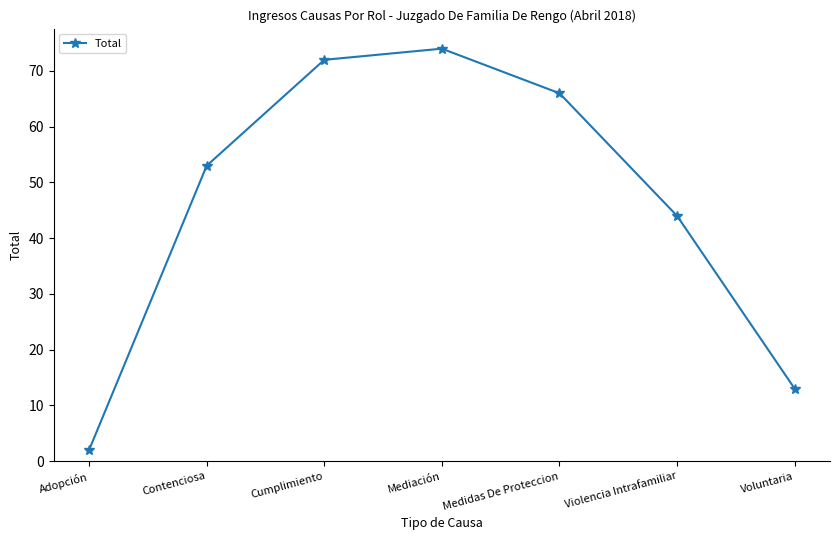

Which label corresponds to the largest value in the chart?

Mediación